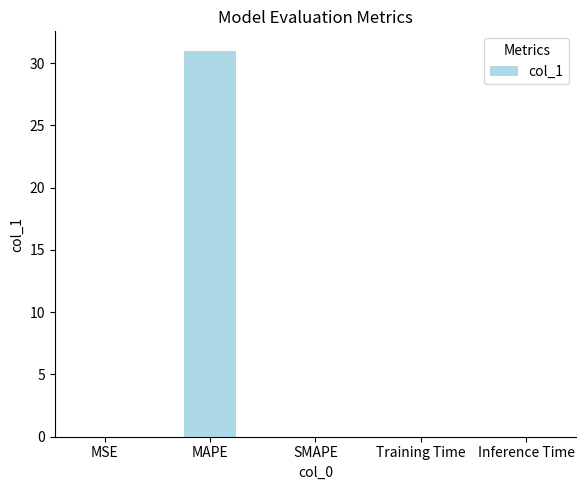

The value at MAPE is 55.7. True or false?

False